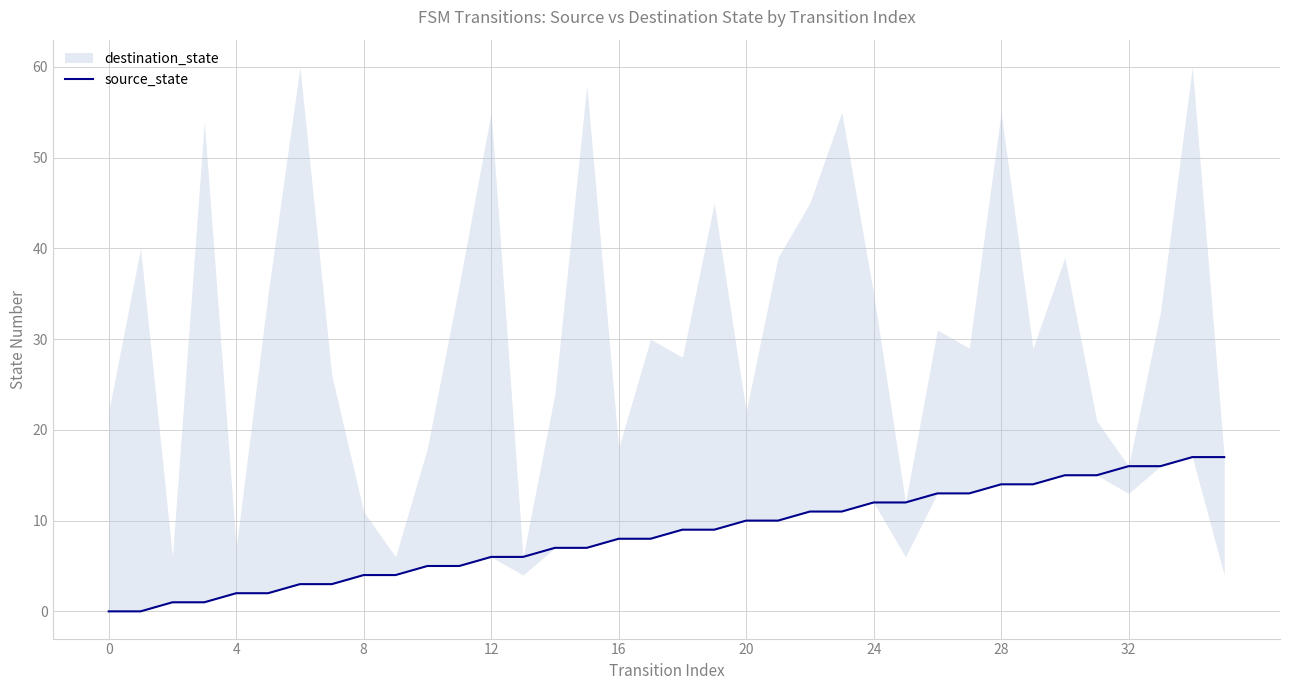

True or false: the data shows 22 at 29.

False